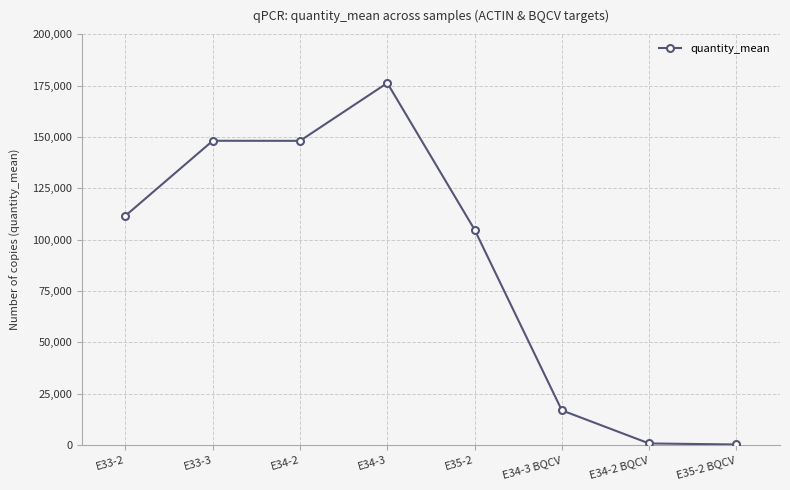

How many categories are shown in the chart?

8